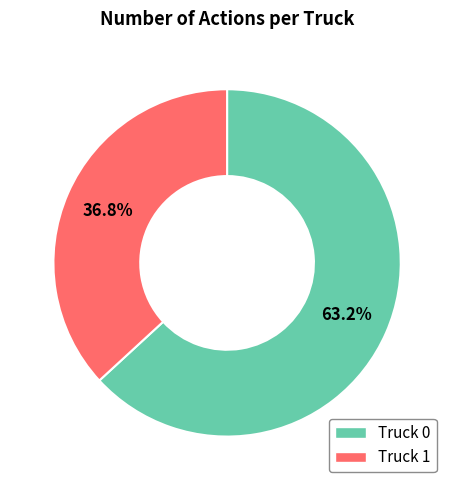

Which slice is the smallest?

Truck 1